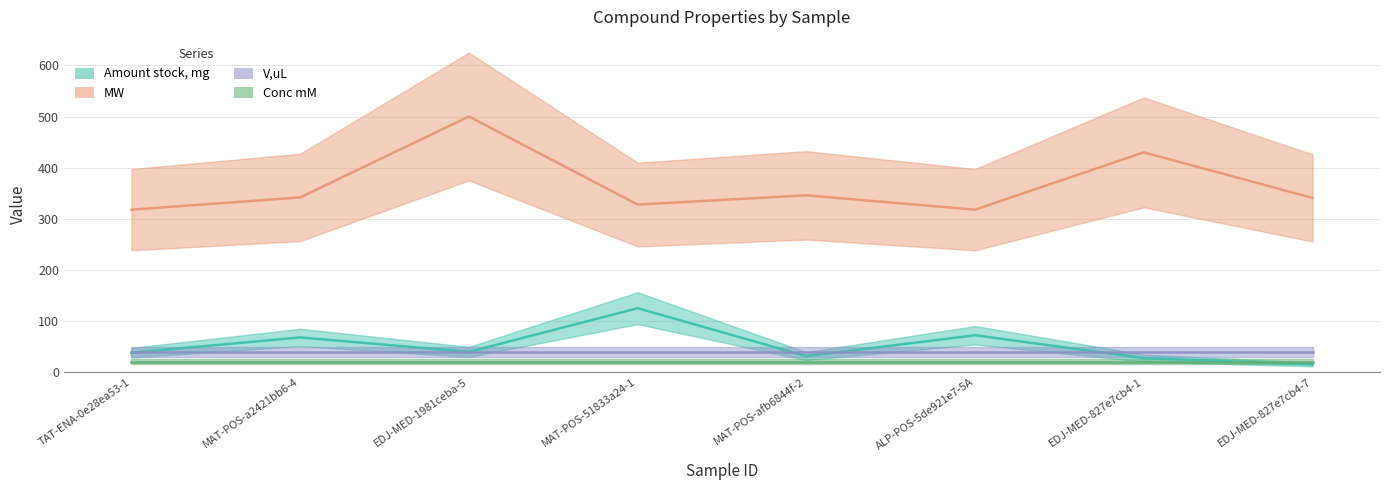

What value does the MW series have at EDJ-MED-827e7cb4-1?

429.9